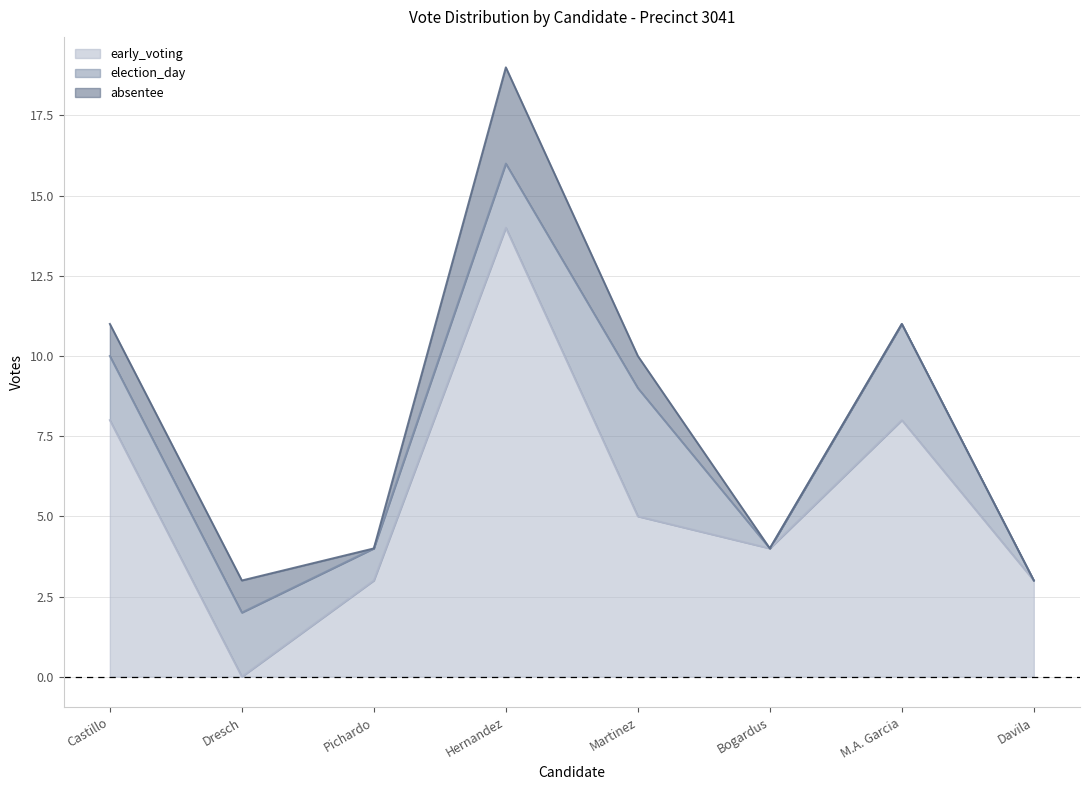

How many election_day values are between 1 and 3?

5